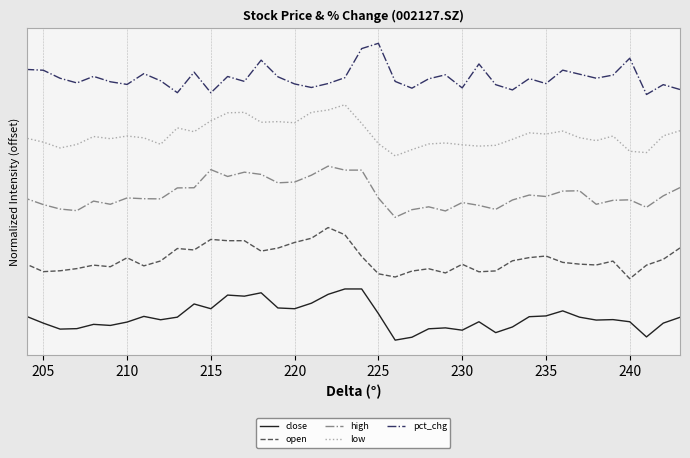

Does the chart display data point markers on the line(s)?

No